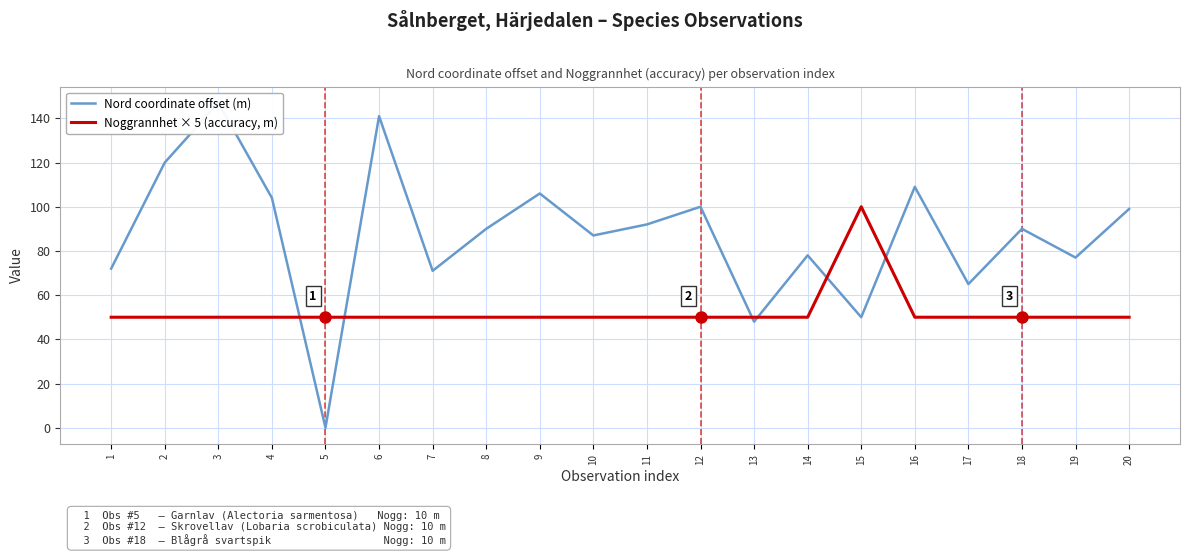

Rank the categories by Nord coordinate offset (m) value from highest to lowest.

3, 6, 2, 16, 9, 4, 12, 20, 11, 8, 18, 10, 14, 19, 1, 7, 17, 15, 13, 5